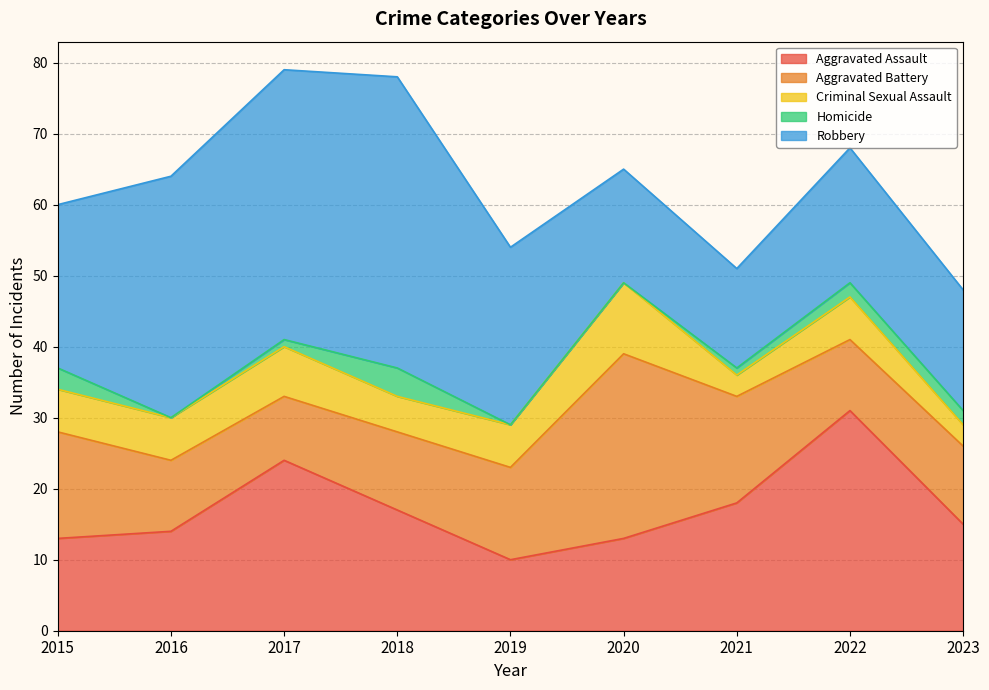

What is the average value of the Criminal Sexual Assault series?

6